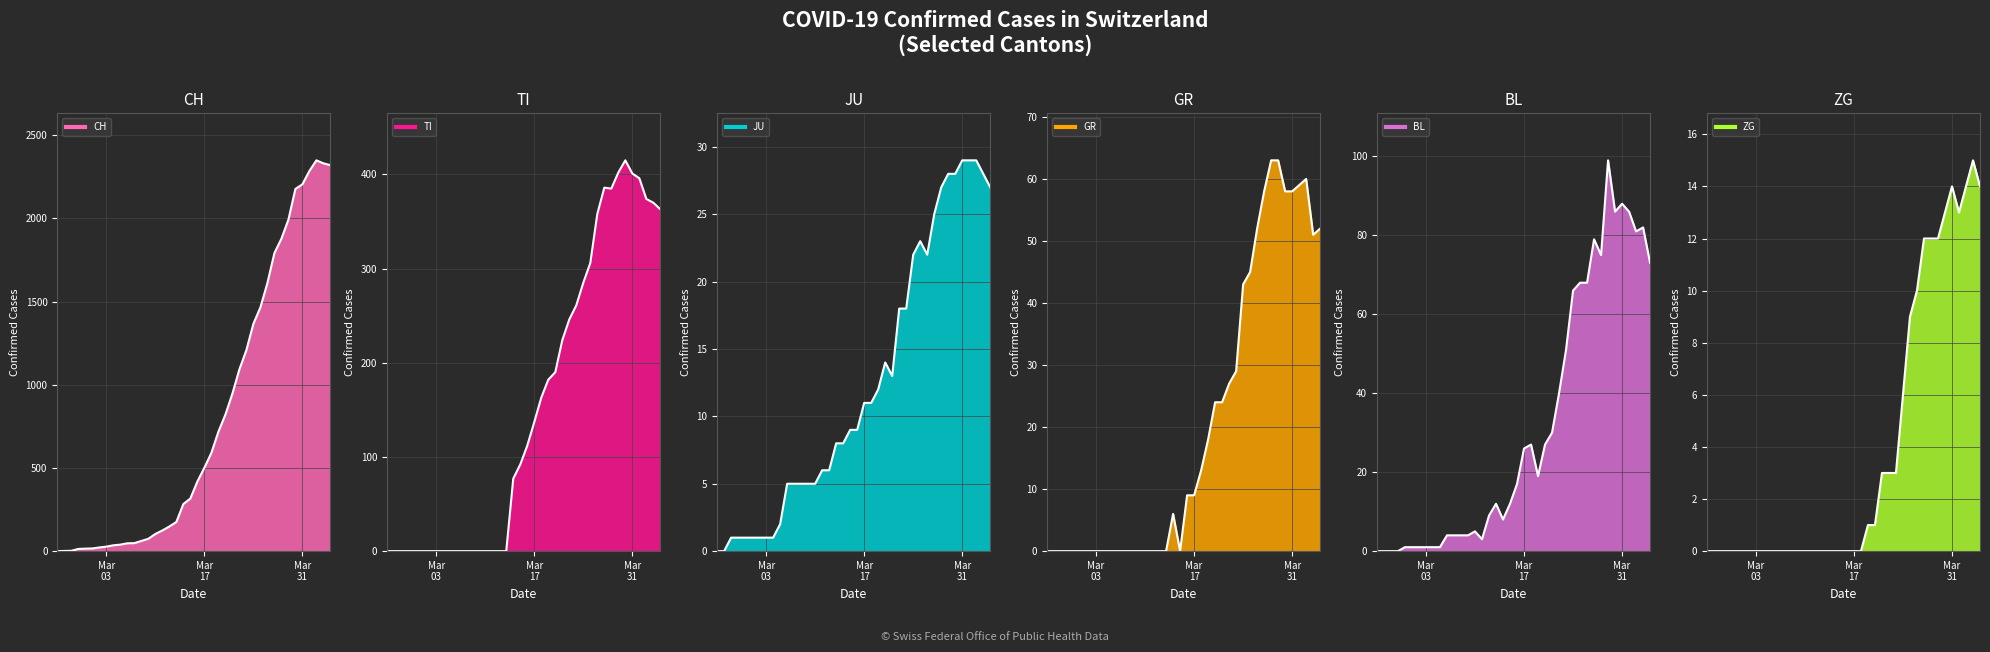

Reading left to right, transcribe all the data shown in this chart.

CH: 0	1	2	13	15	16	22	27	35	39	47	48	61	74	103	124	148	175	283	316	418	501	590	717	820	946	1092	1208	1366	1465	1611	1791	1878	1992	2177	2205	2285	2349	2331	2320
TI: 0	0	0	0	0	0	0	0	0	0	0	0	0	0	0	0	0	0	77	92	112	137	163	182	190	224	246	261	285	306	358	386	385	402	415	401	396	374	370	363
JU: 0	0	1	1	1	1	1	1	1	2	5	5	5	5	5	6	6	8	8	9	9	11	11	12	14	13	18	18	22	23	22	25	27	28	28	29	29	29	28	27
GR: 0	0	0	0	0	0	0	0	0	0	0	0	0	0	0	0	0	0	6	0	9	9	13	18	24	24	27	29	43	45	52	58	63	63	58	58	59	60	51	52
BL: 0	0	0	0	1	1	1	1	1	1	4	4	4	4	5	3	9	12	8	12	17	26	27	19	27	30	40	51	66	68	68	79	75	99	86	88	86	81	82	73
ZG: 0	0	0	0	0	0	0	0	0	0	0	0	0	0	0	0	0	0	0	0	0	0	0	1	1	3	3	3	6	9	10	12	12	12	13	14	13	14	15	14